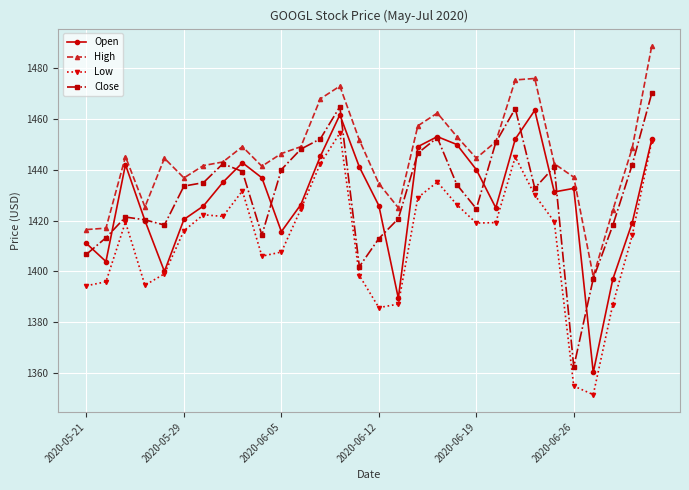

What is the value of the Open point at the 11th from the left?

1415.6